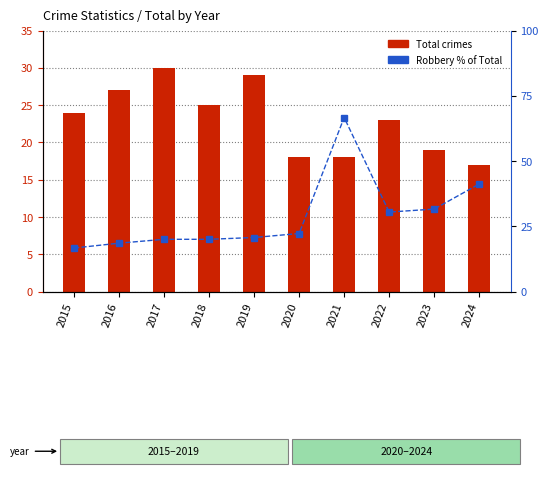

Are the bars grouped side by side (vs. stacked)?

Yes